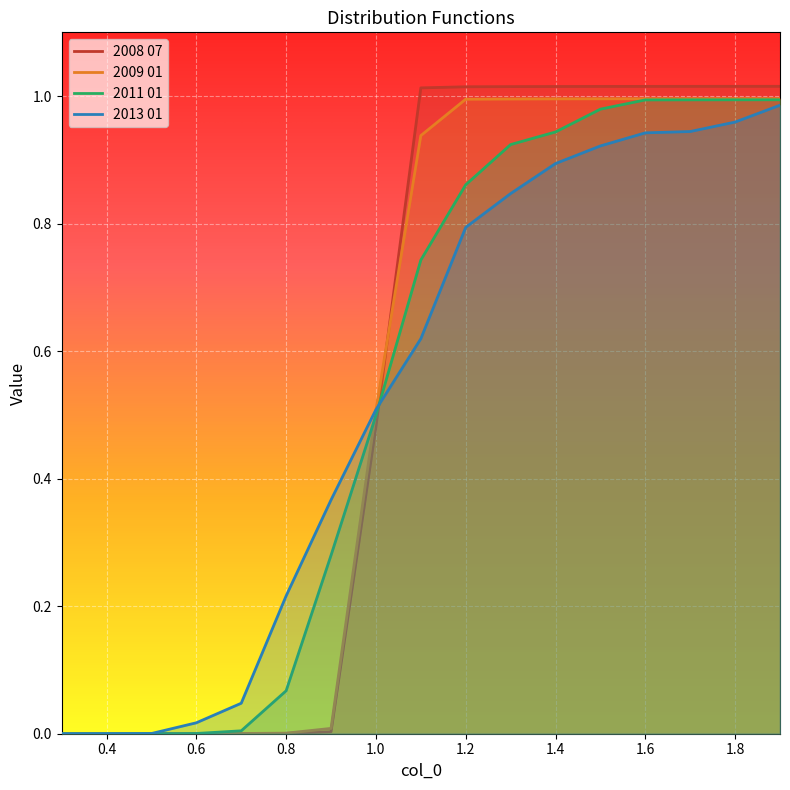

How many values in 2013 01 are above zero?

16